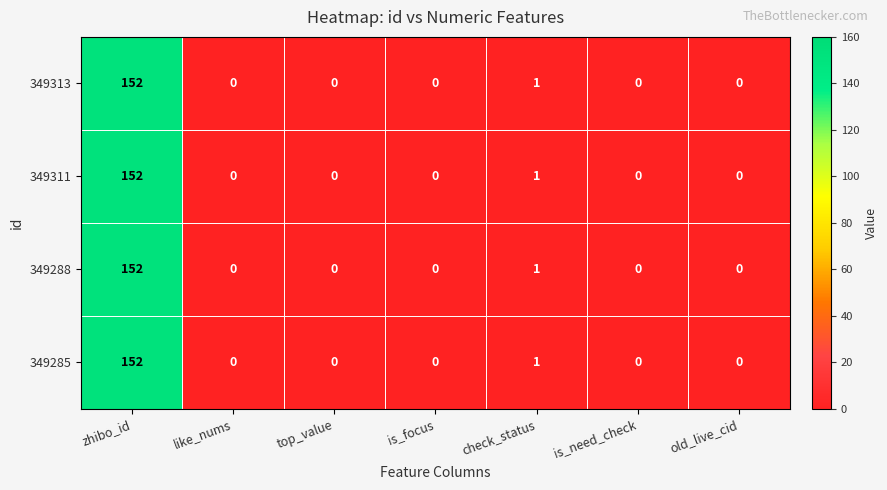

What is the difference between the maximum and minimum values in the 349285 series?

152